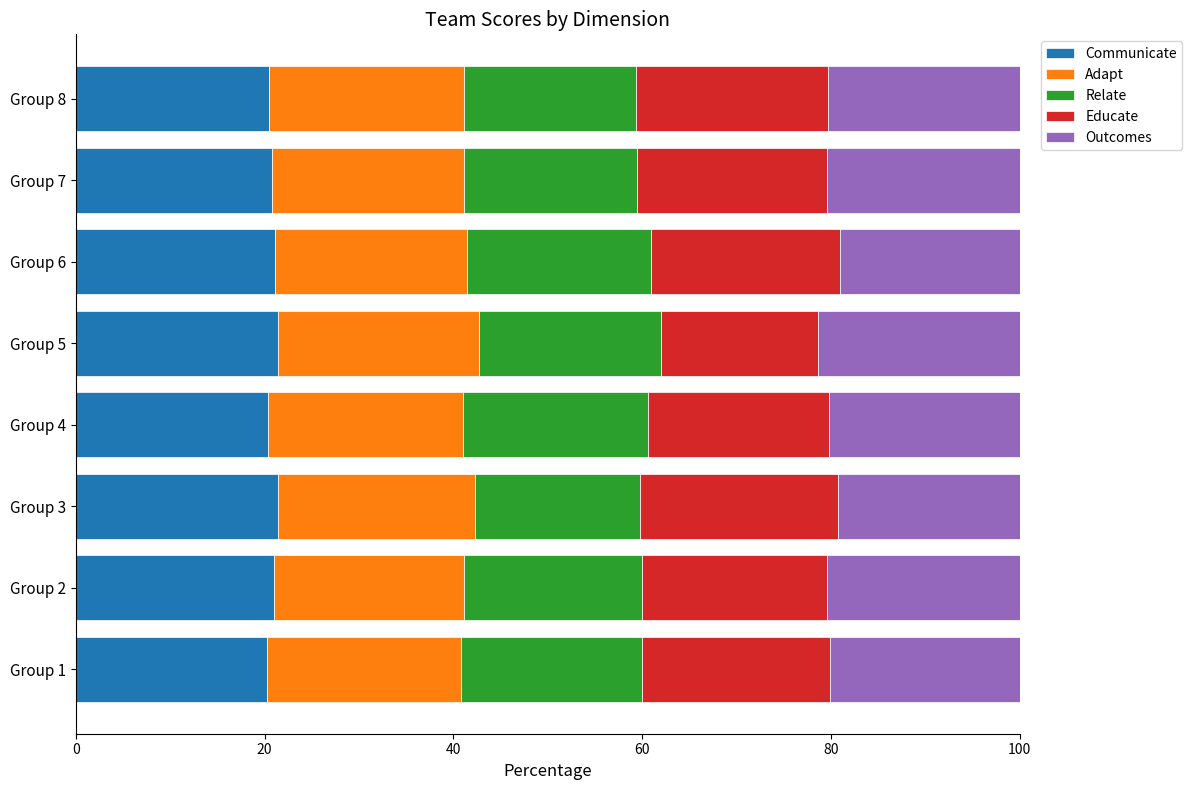

What is the sum of the Communicate values at Group 6 and Group 8?

41.6